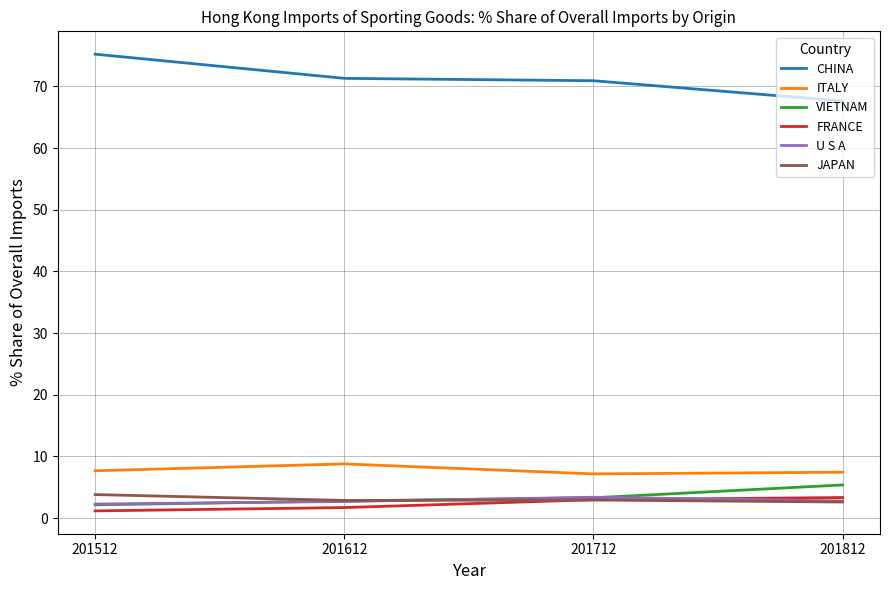

What is the difference between the highest and lowest values at 201812?

65.0